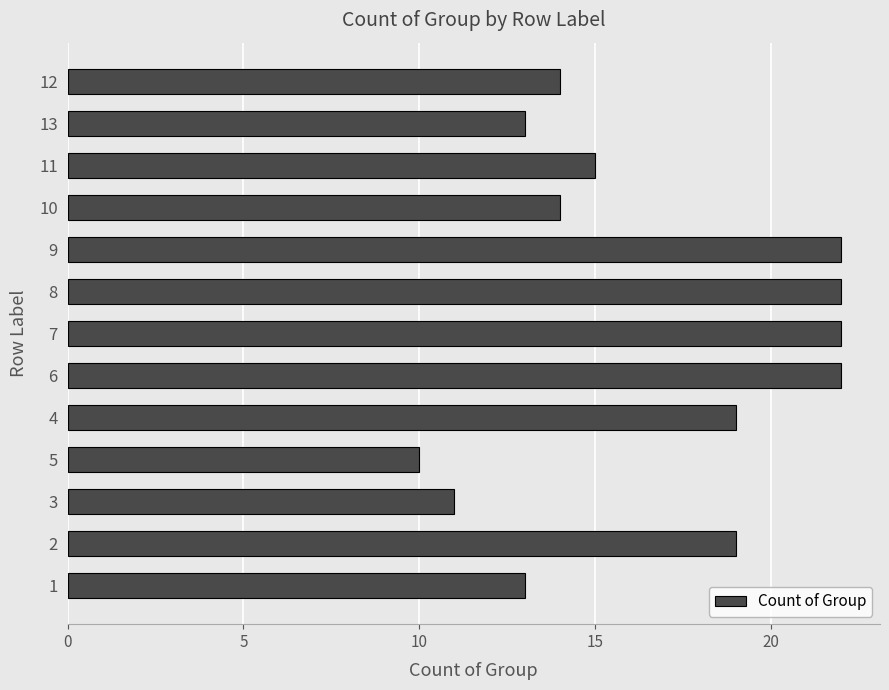

Which category has the lowest value across all series?

5